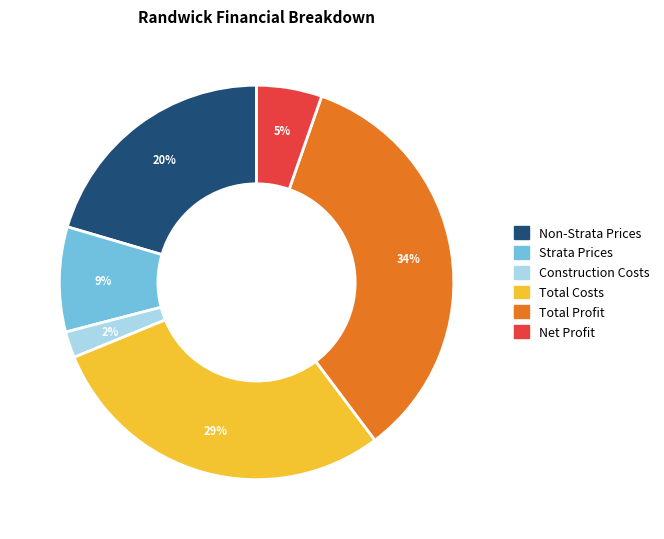

Which category has the smallest portion of the pie?

Construction Costs